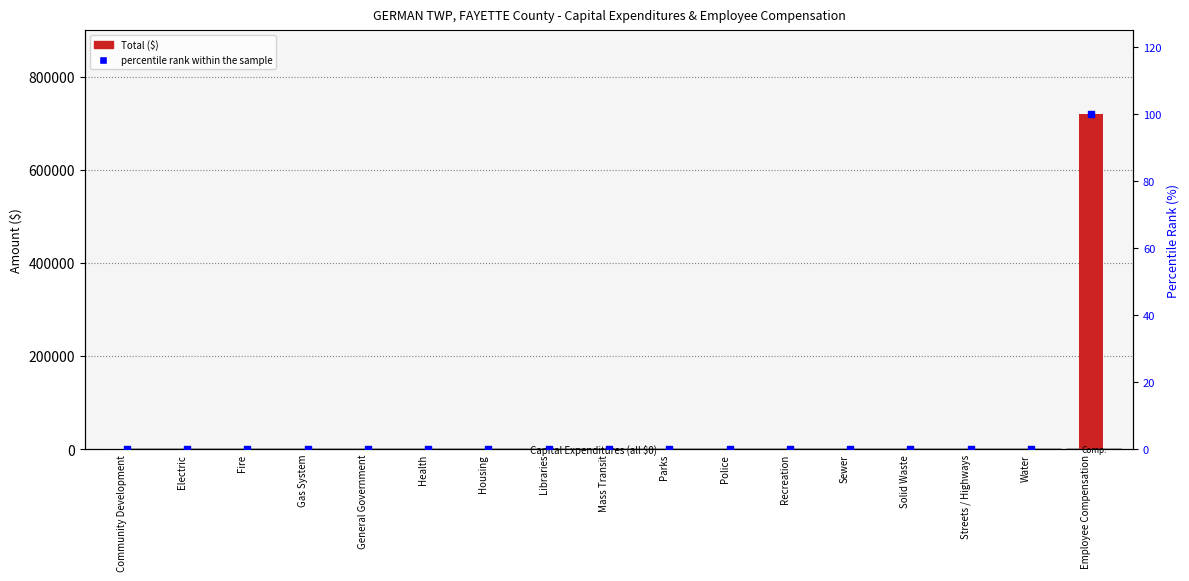

At how many categories does at least one series exceed 628341?

1